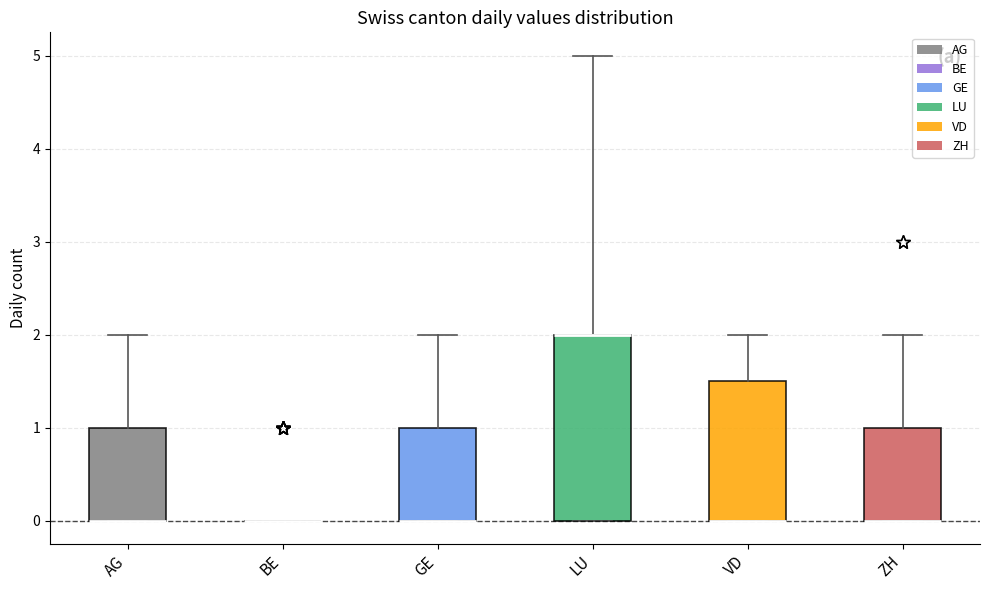

Where does the upper whisker of the box for VD end on the y-axis? The values are not printed on the chart, so give them approximately, as read against the axis.

2.0